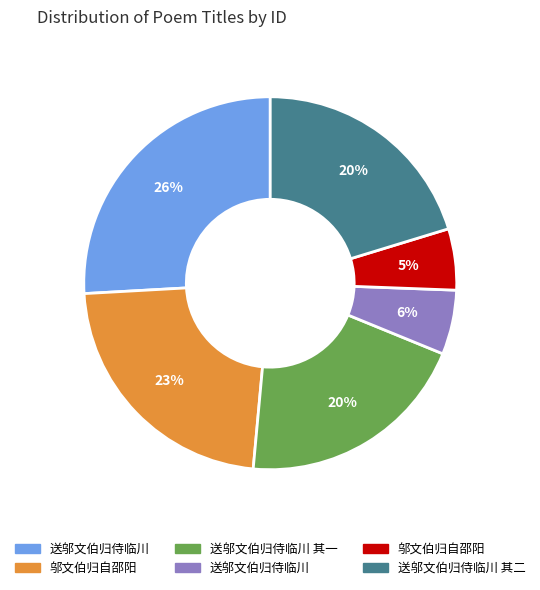

To the nearest percent, what is the difference between the largest and smallest slice percentages?

21%